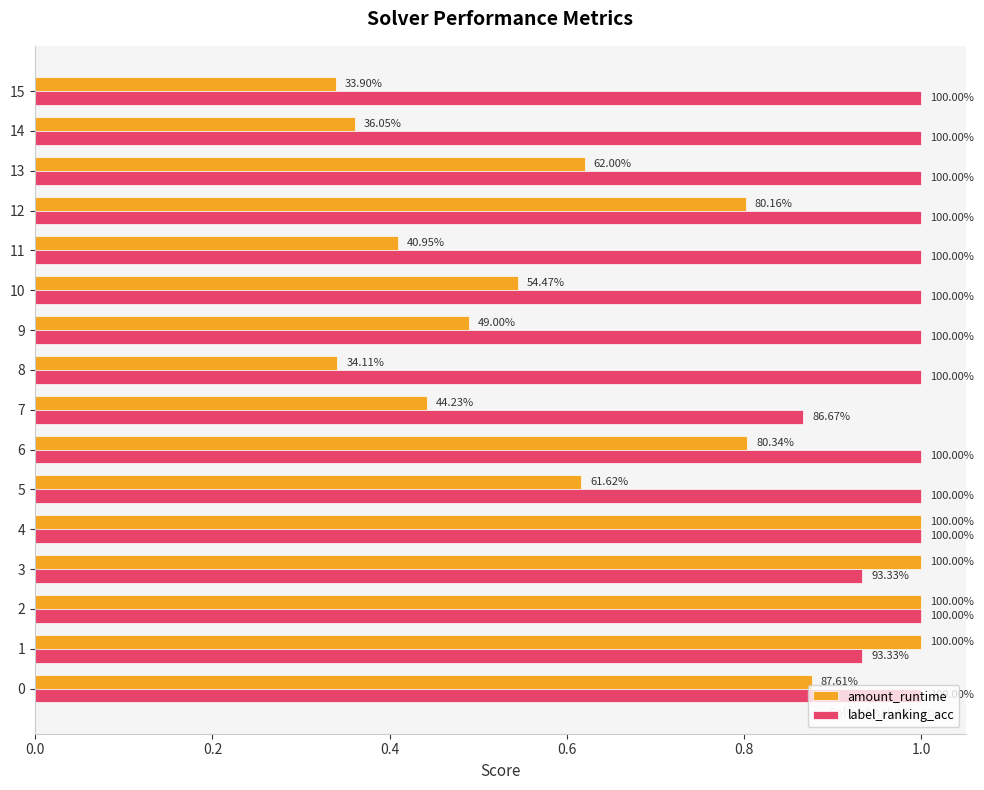

What is the sum of all amount_runtime values?

10.6